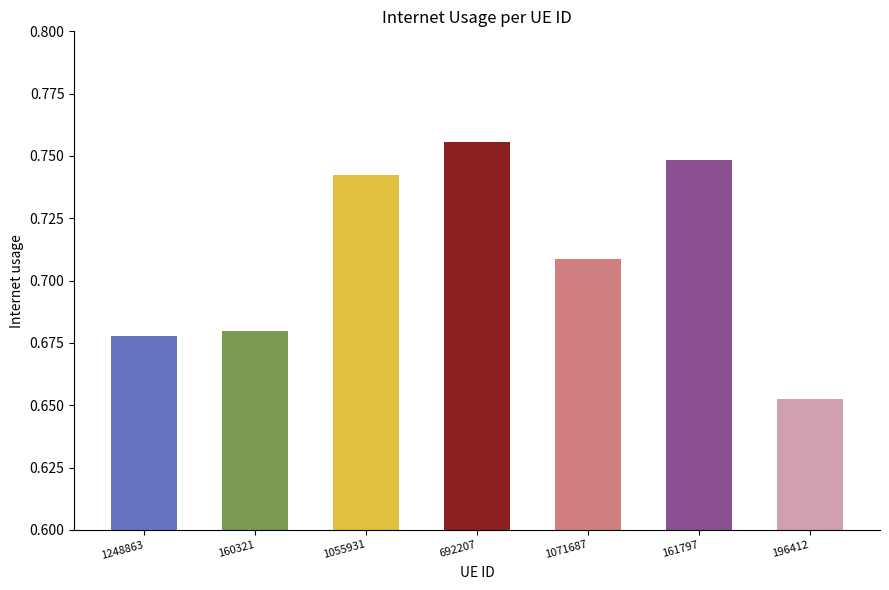

How many bars are there in total?

7